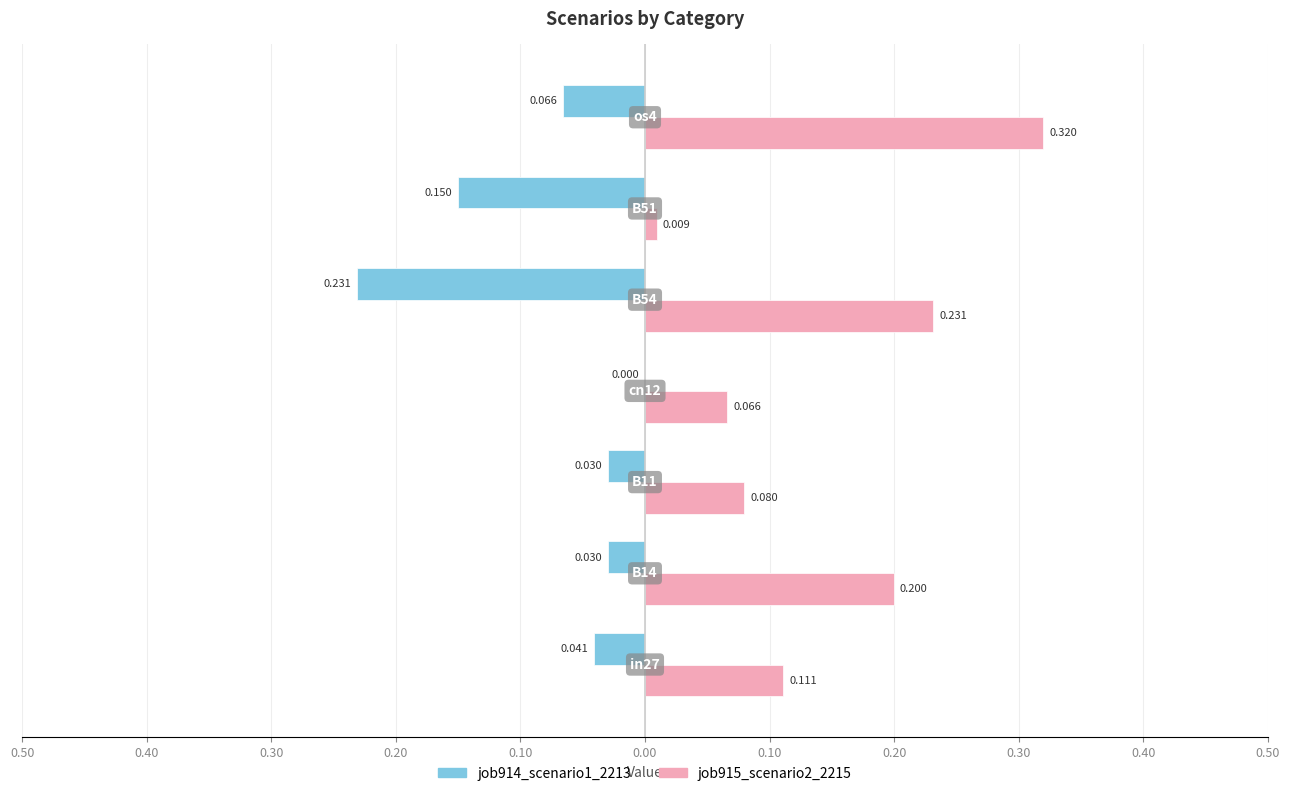

What is the maximum value shown in the chart?

0.3